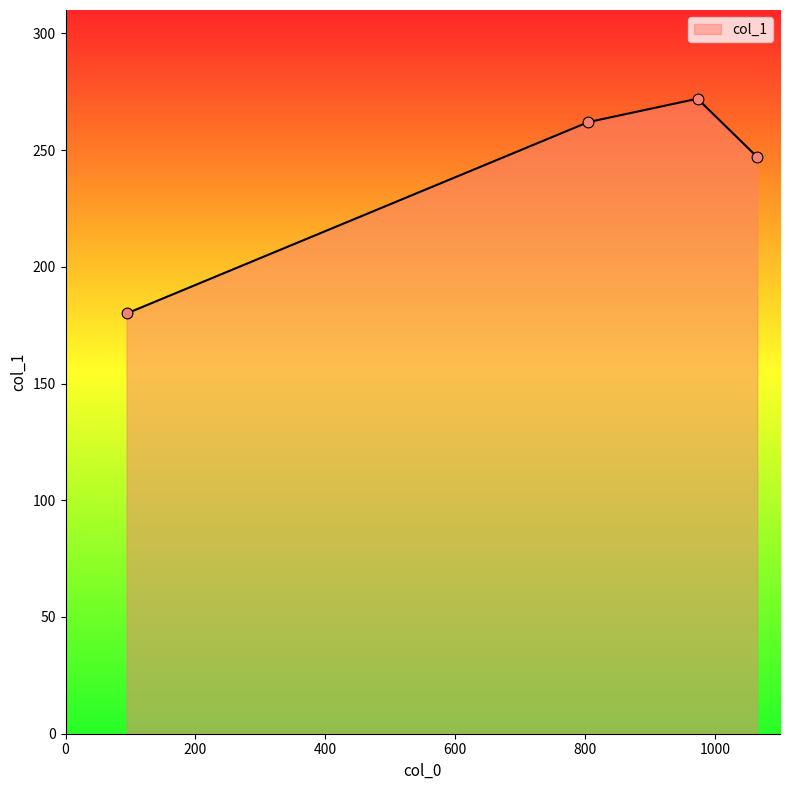

What is the difference between the second highest and minimum values?

82